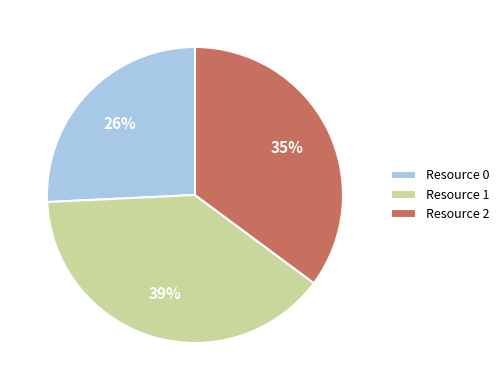

To the nearest percent, what is the average slice percentage?

33%